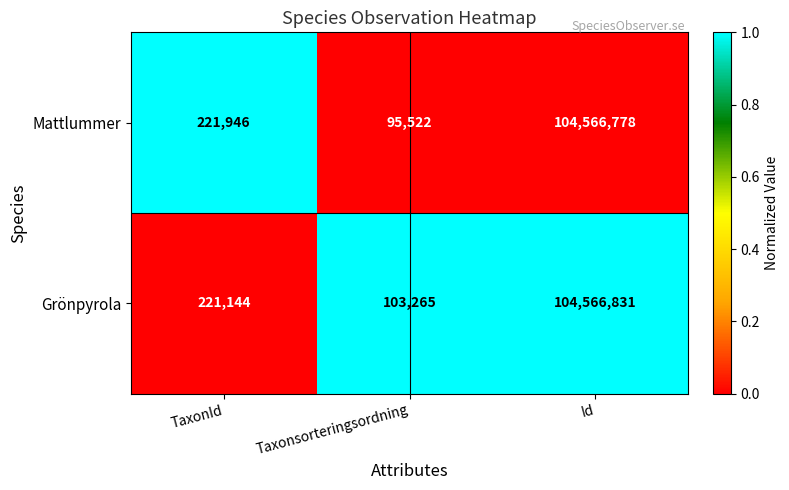

Rank the series by their maximum value, from highest to lowest.

Grönpyrola, Mattlummer